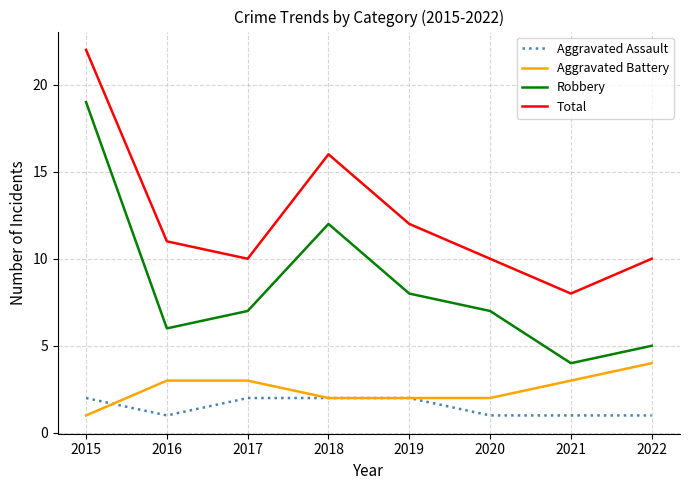

The Aggravated Assault series shows 2 at 2017. True or false?

True